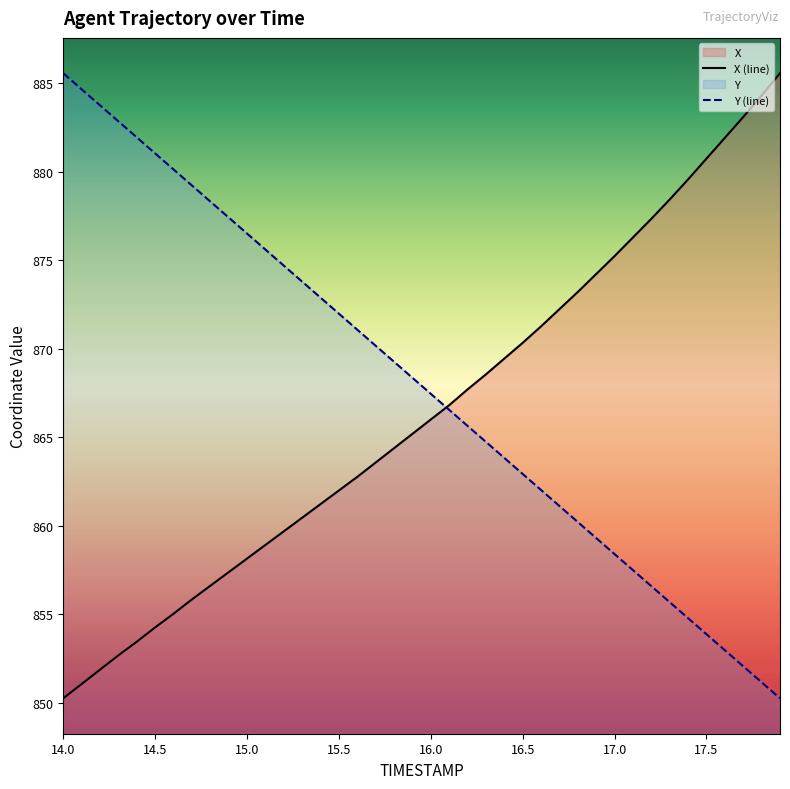

True or false: Y (line) has more than 2 points higher than both neighbors.

False